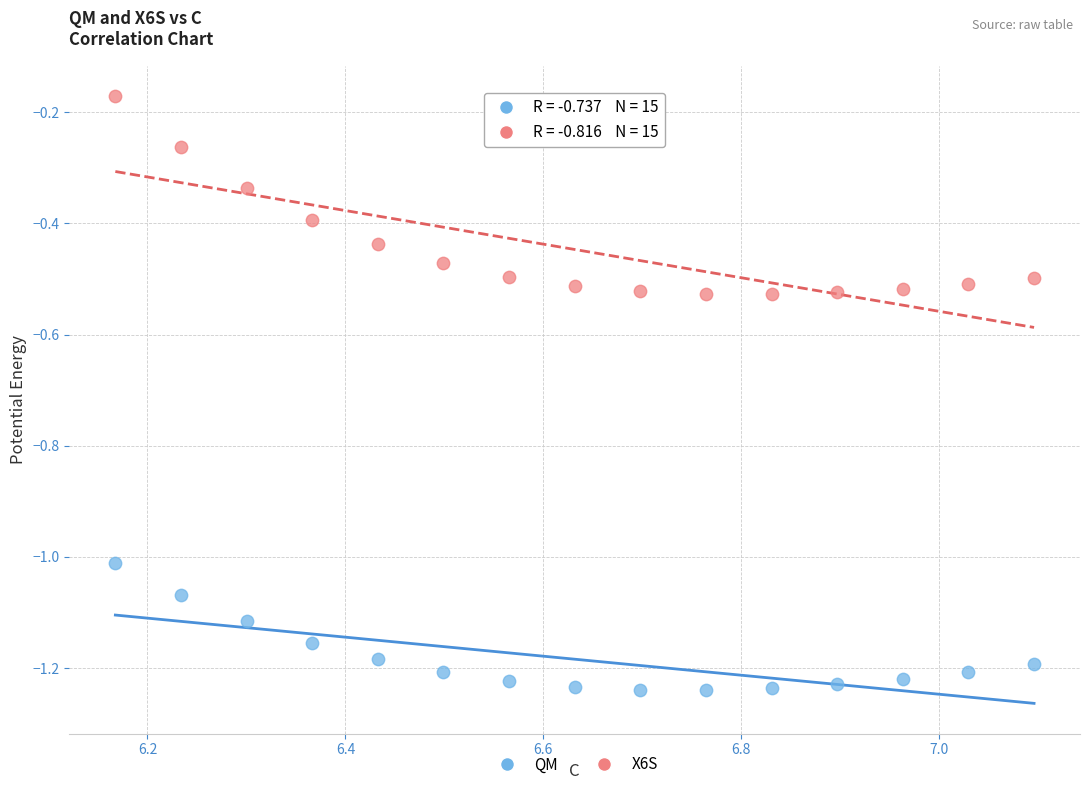

Across all data points, what is the range of Y values (max minus min)?

1.1